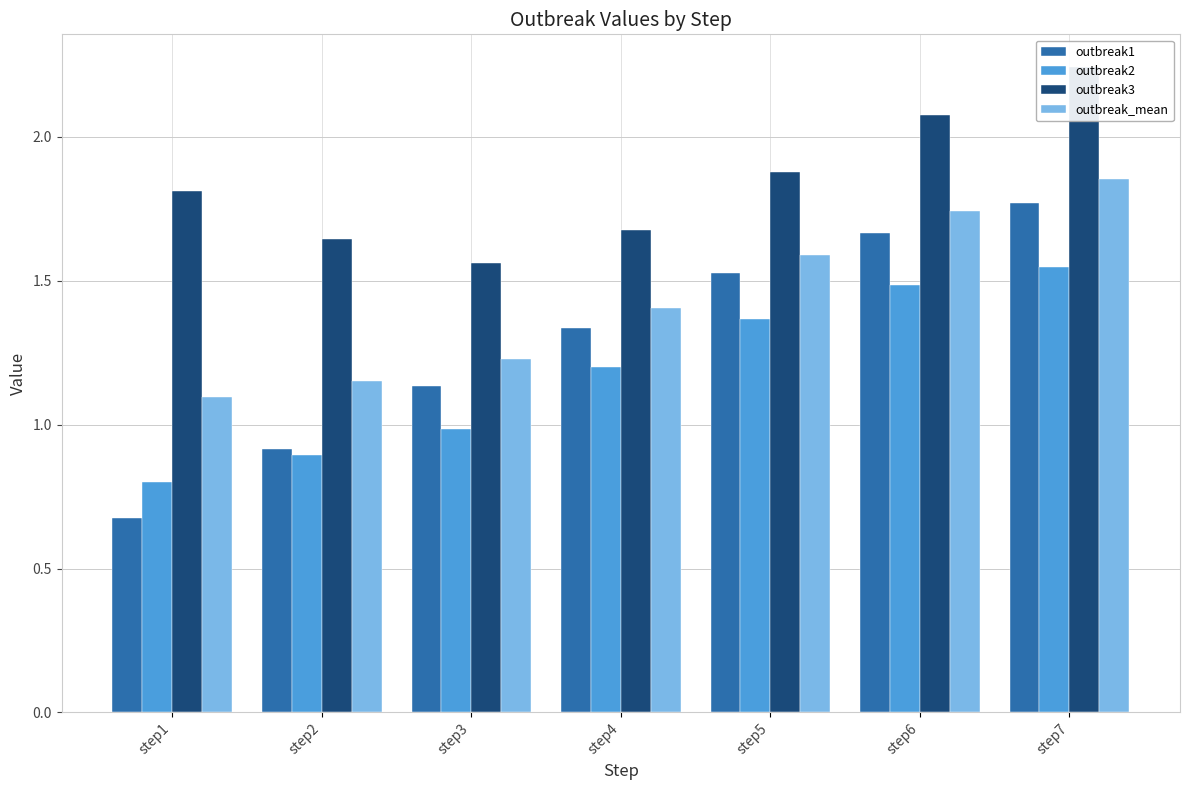

At how many categories does at least one series exceed 1?

7